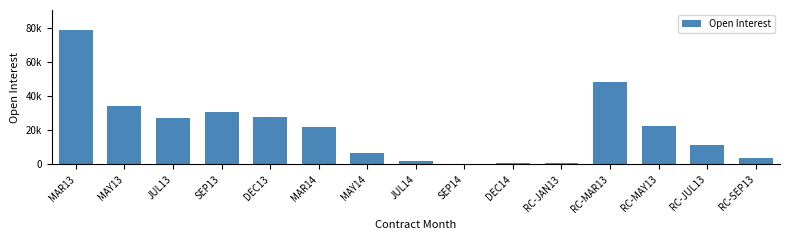

Does the chart contain any negative values?

No